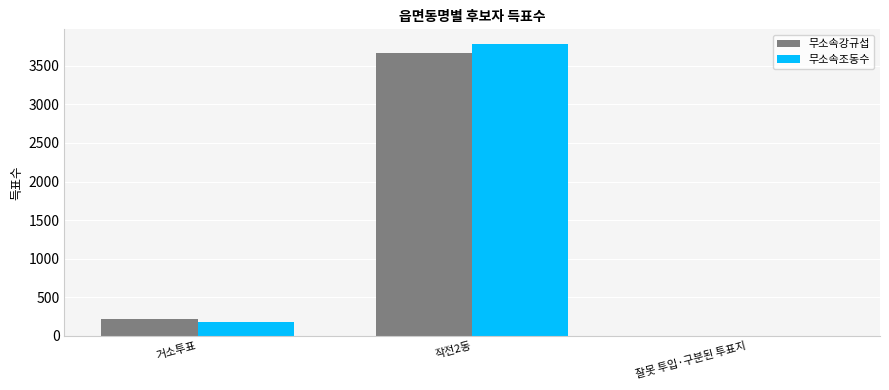

Reading left to right, extract all data points from this chart.

무소속강규섭: 거소투표=216	작전2동=3669	잘못 투입·구분된 투표지=2
무소속조동수: 거소투표=186	작전2동=3782	잘못 투입·구분된 투표지=1